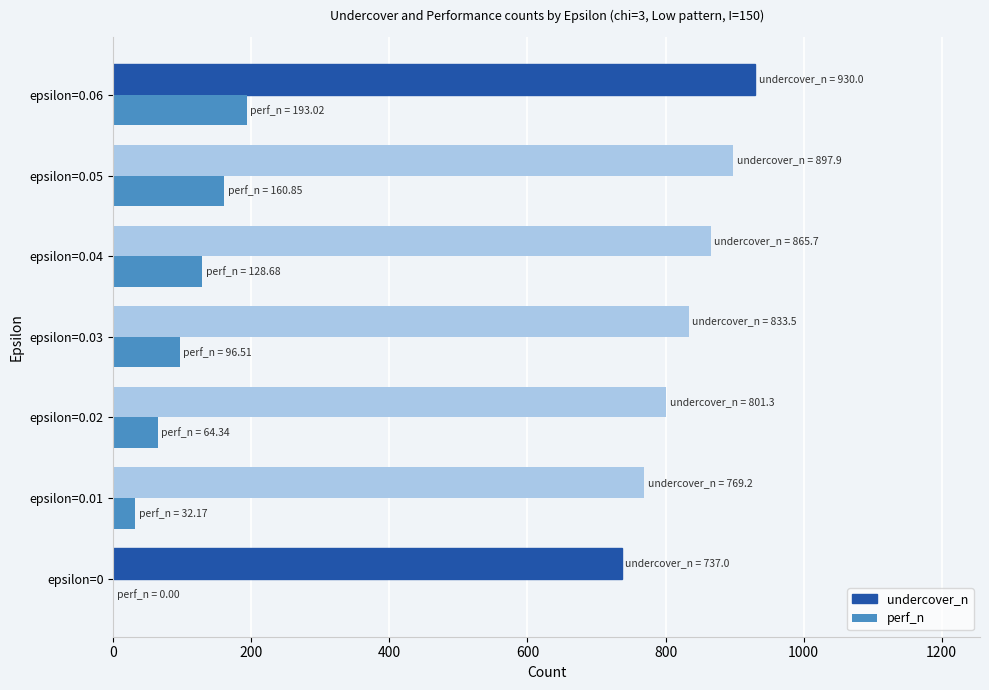

What is the sum of the perf_n values at epsilon=0.02 and epsilon=0.06?

257.4